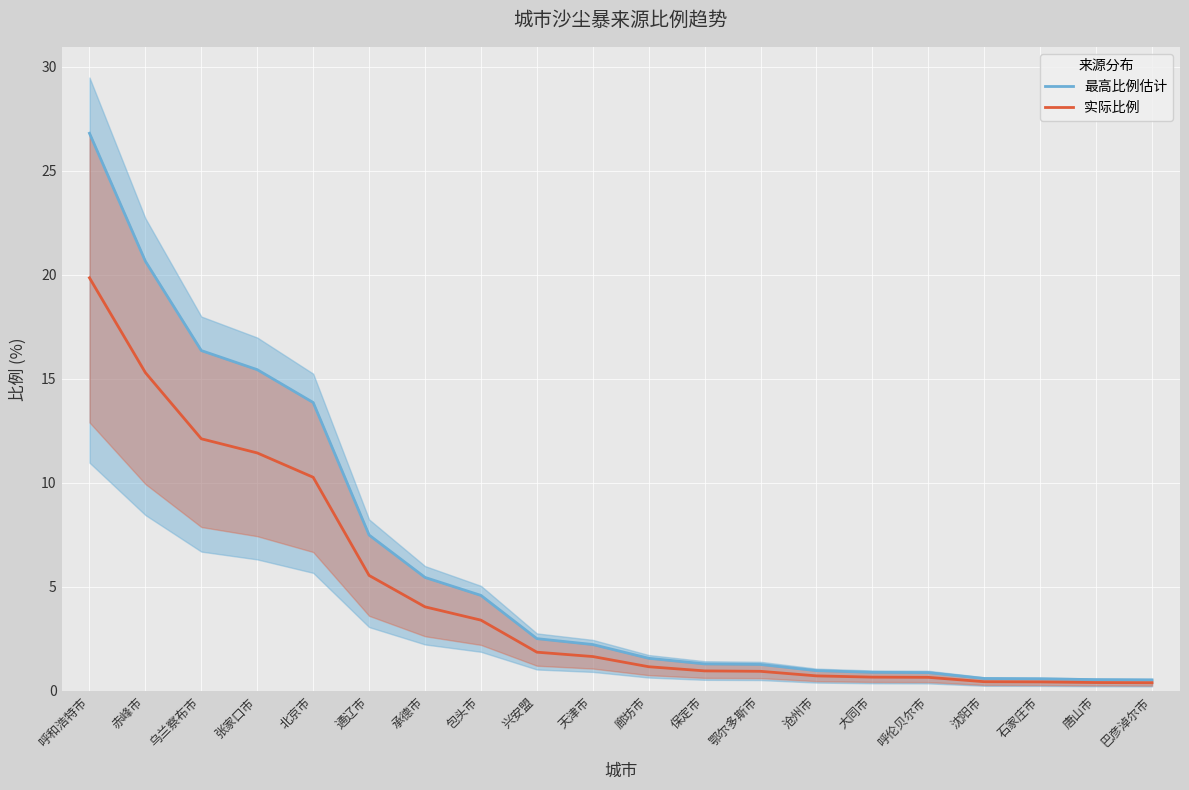

Where is 最高比例估计 nearest to the value 13?

北京市